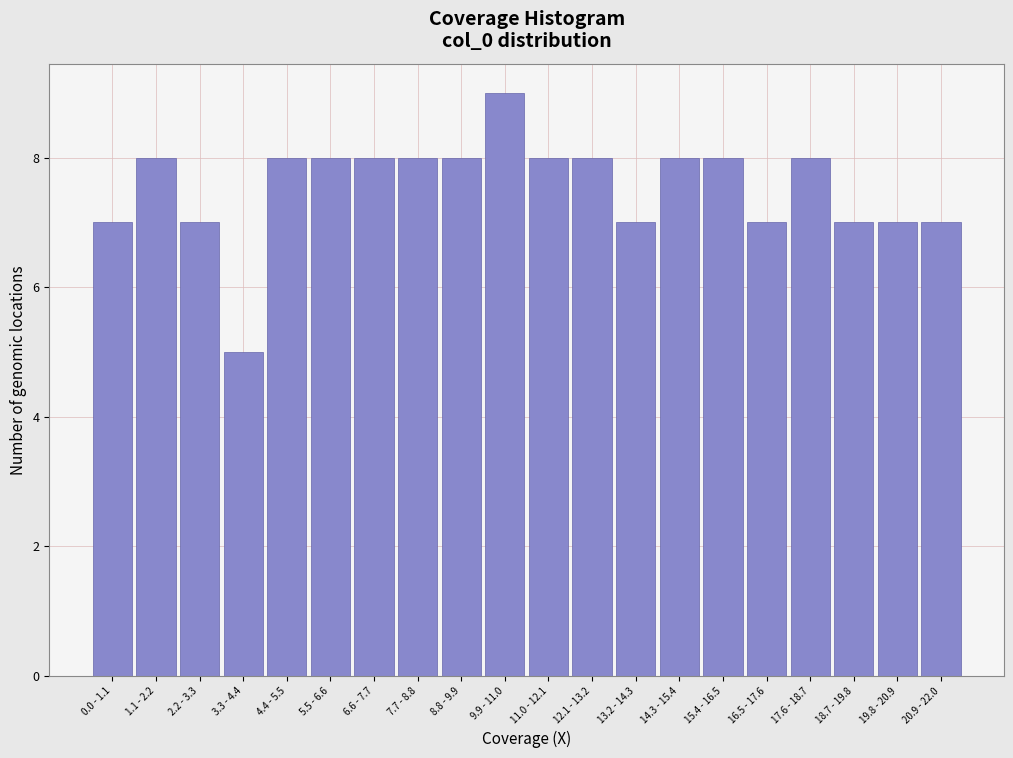

Reading left to right, what are all the values shown in this chart?

0.0 - 1.1=7	1.1 - 2.2=8	2.2 - 3.3=7	3.3 - 4.4=5	4.4 - 5.5=8	5.5 - 6.6=8	6.6 - 7.7=8	7.7 - 8.8=8	8.8 - 9.9=8	9.9 - 11.0=9	11.0 - 12.1=8	12.1 - 13.2=8	13.2 - 14.3=7	14.3 - 15.4=8	15.4 - 16.5=8	16.5 - 17.6=7	17.6 - 18.7=8	18.7 - 19.8=7	19.8 - 20.9=7	20.9 - 22.0=7